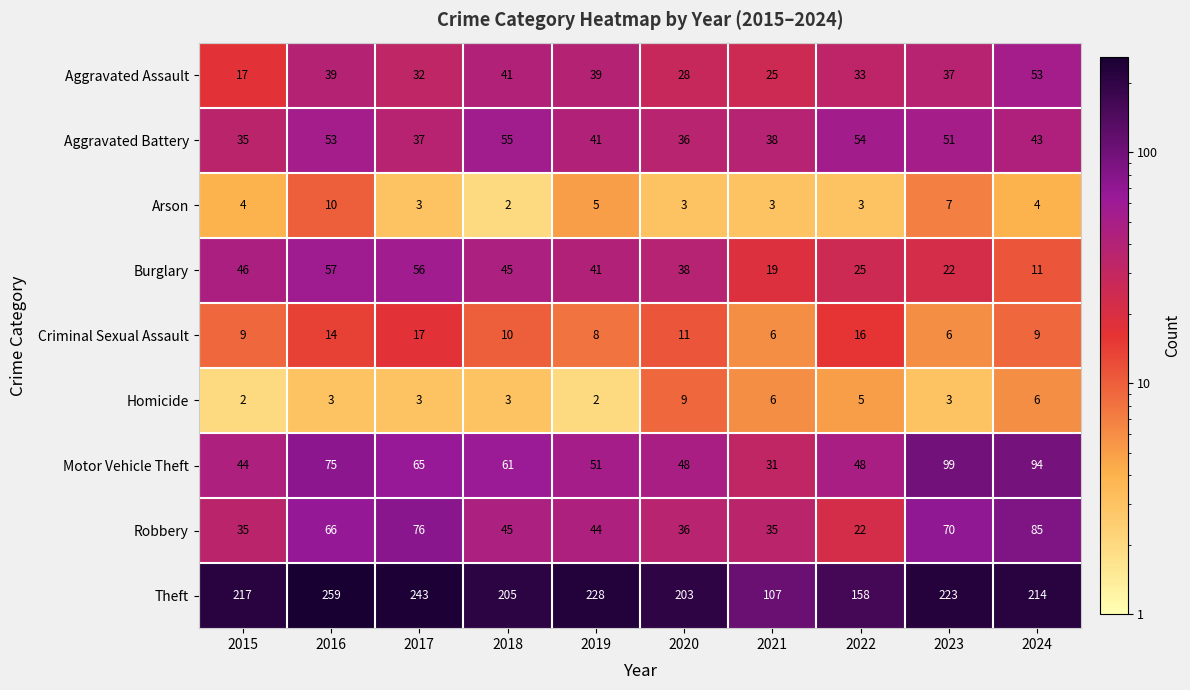

The Criminal Sexual Assault series shows 8 at 2019. True or false?

True